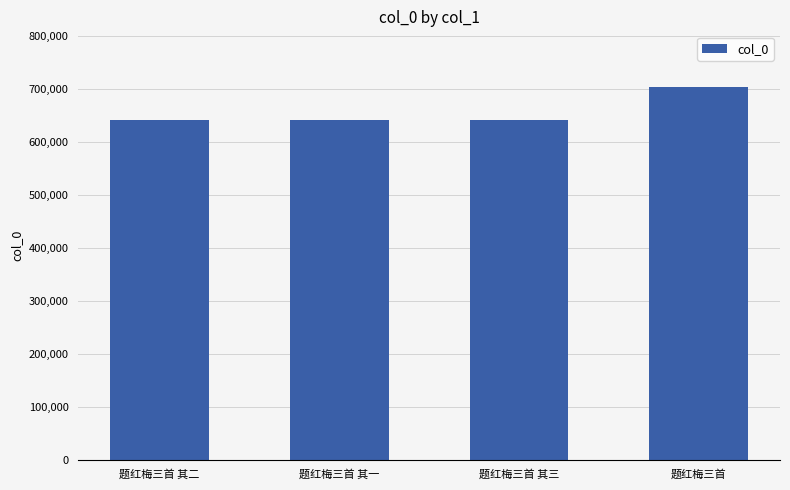

What is the average value?

656149